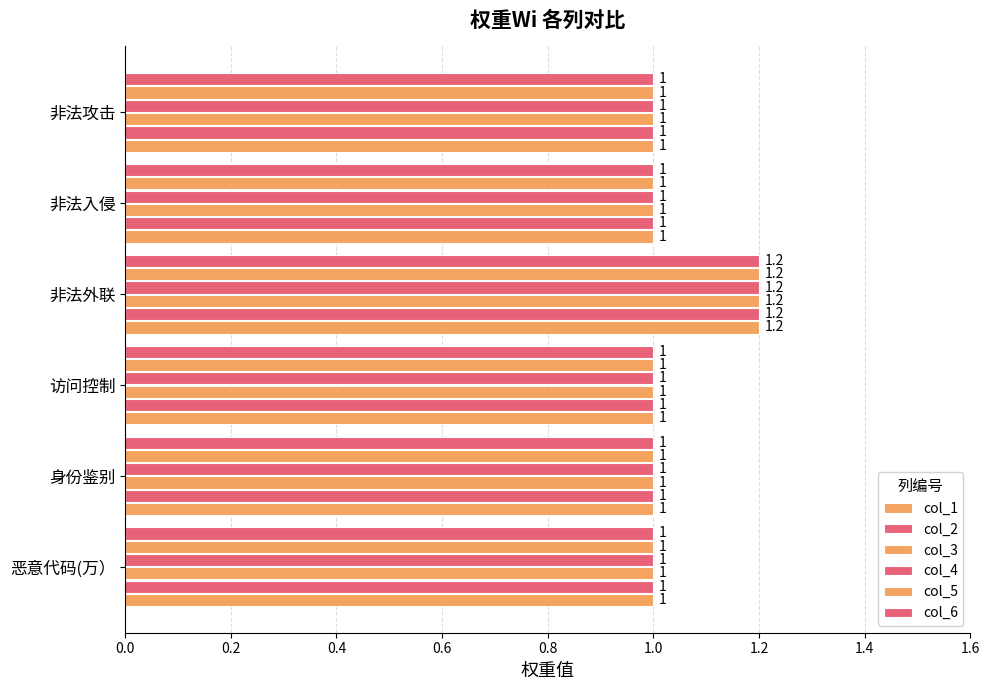

How many values in the col_1 series exceed 1?

1